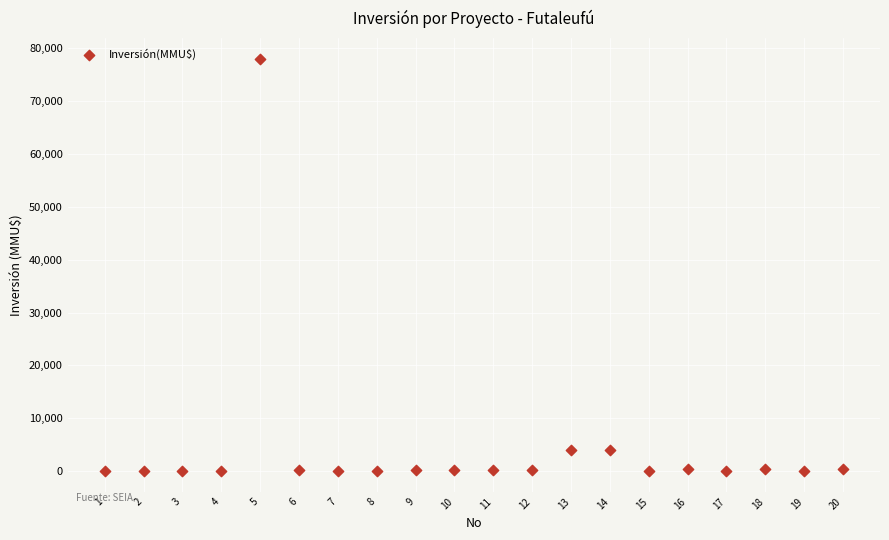

What is the range of X values (max minus min)?

19